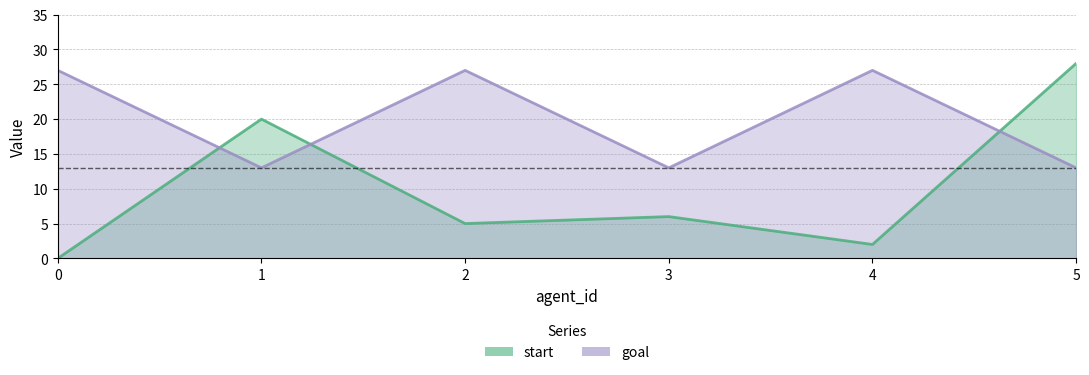

Which series has the largest range (max minus min)?

start